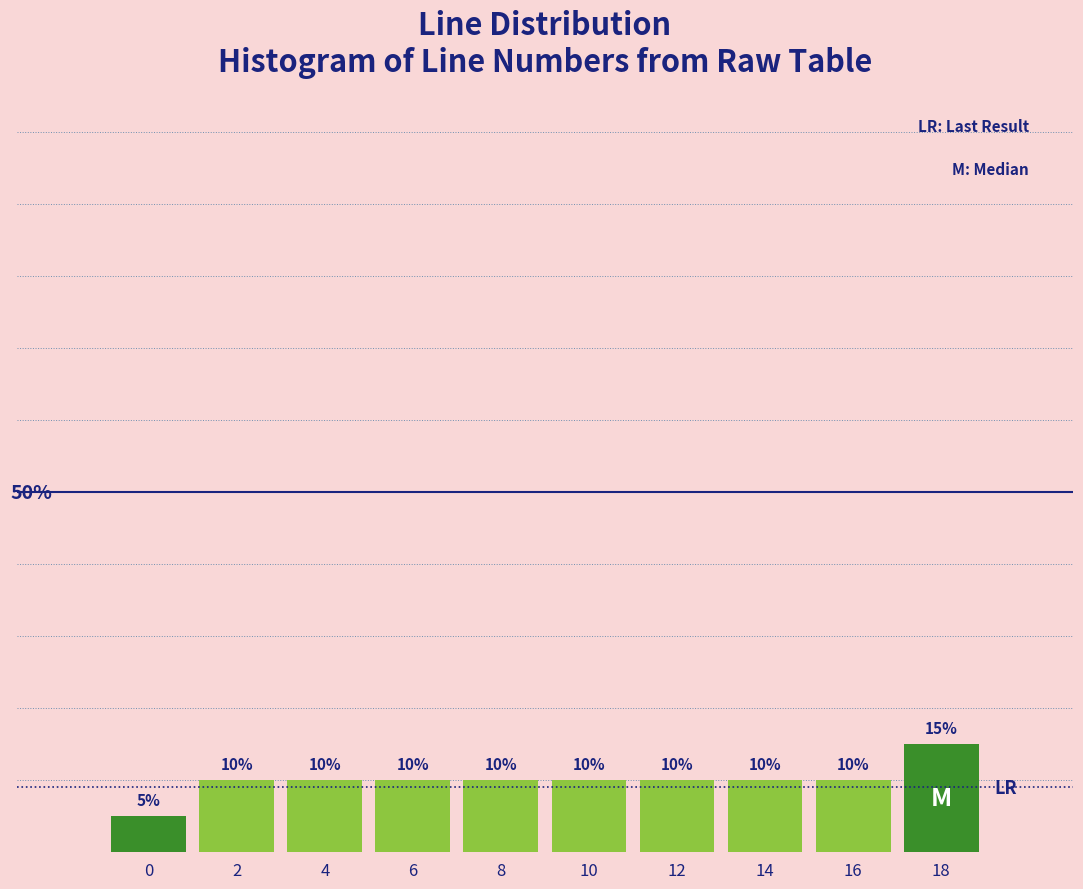

Are the bars horizontal?

No